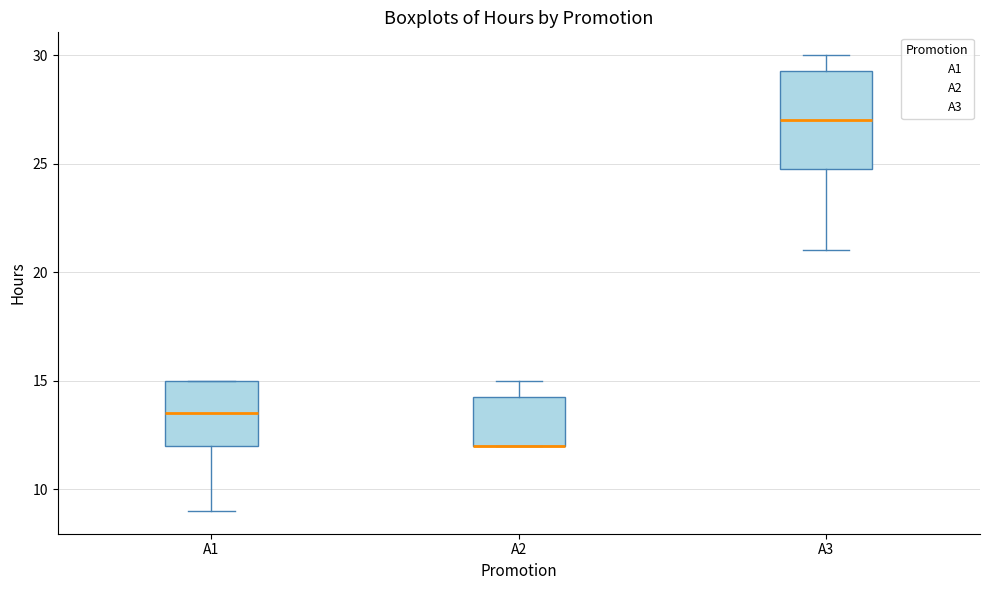

Which box is the tallest, from its lower edge to its upper edge?

A3